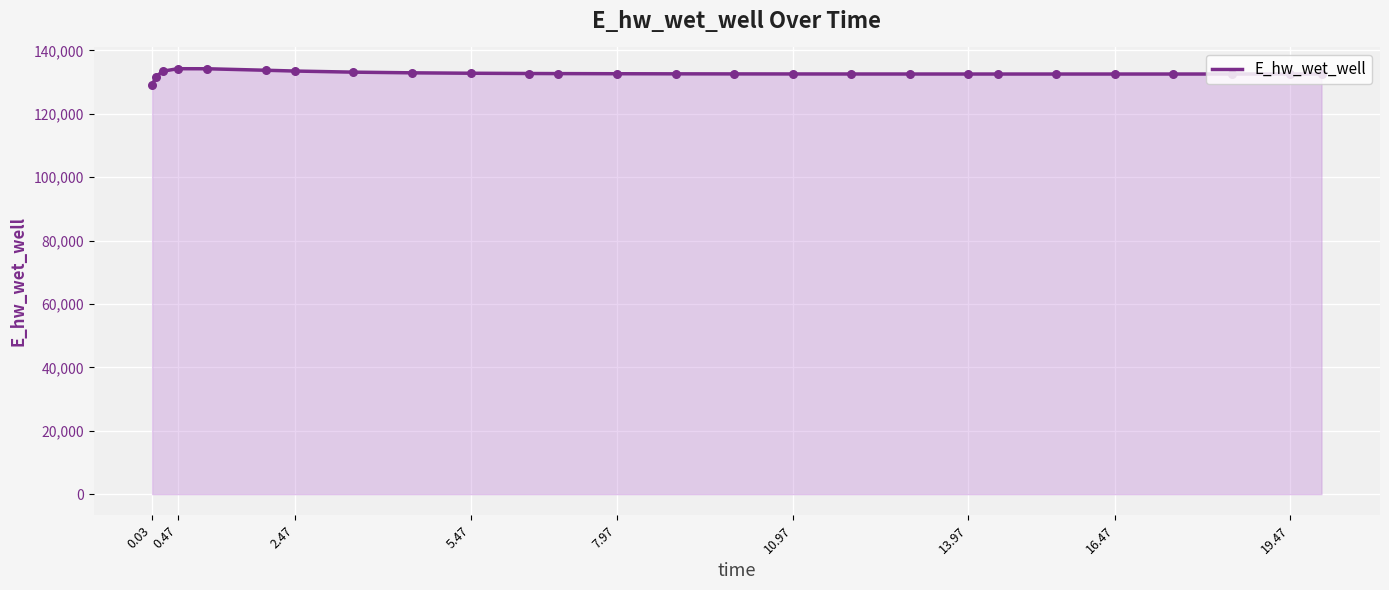

What is the greatest value displayed?

134205.3